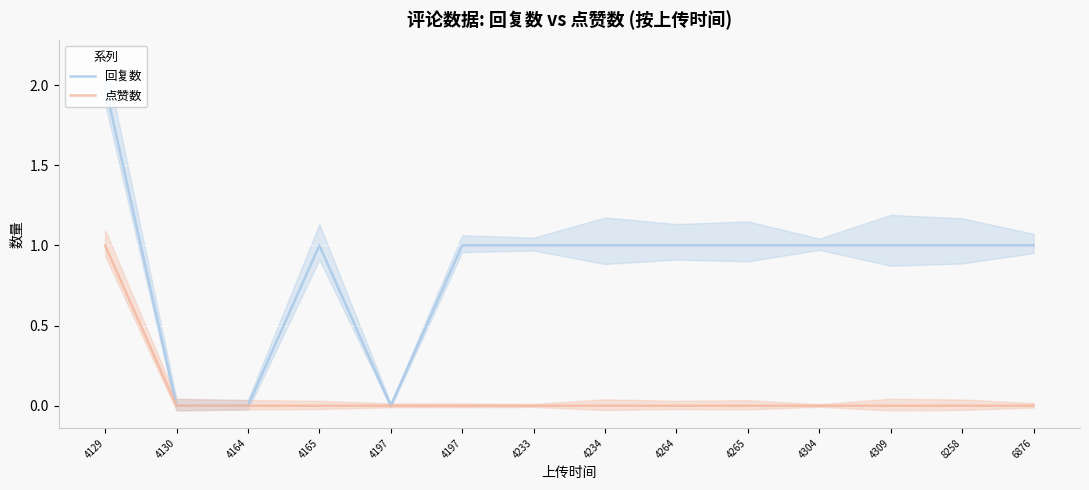

What is the sum of all 回复数 values?

12